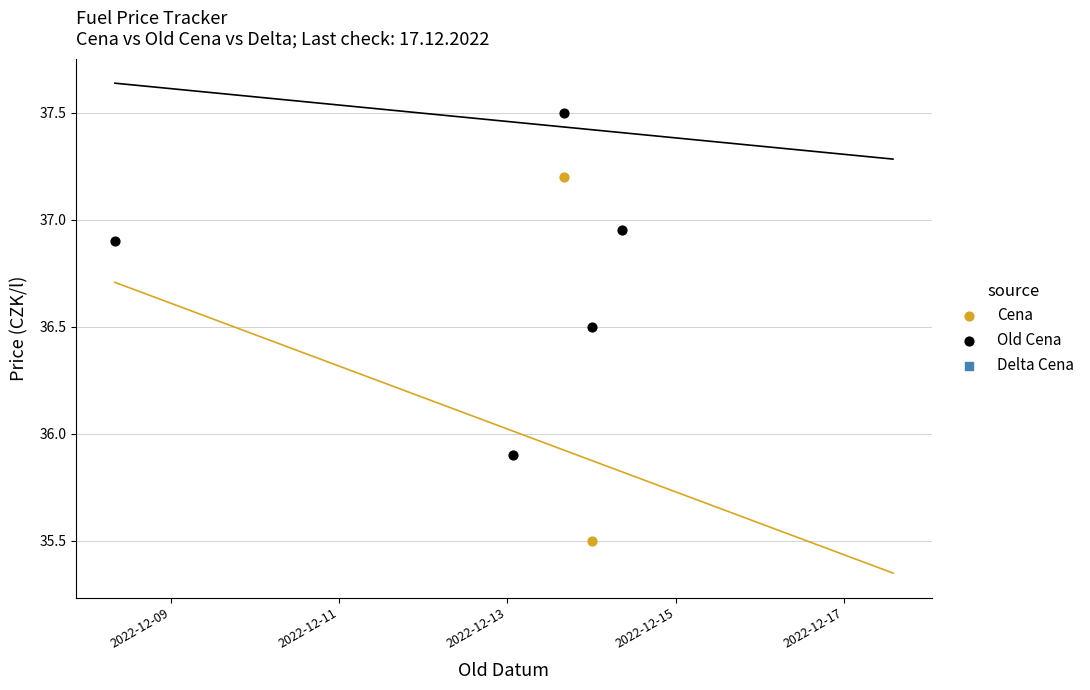

Which series has the largest total across all categories?

Old Cena